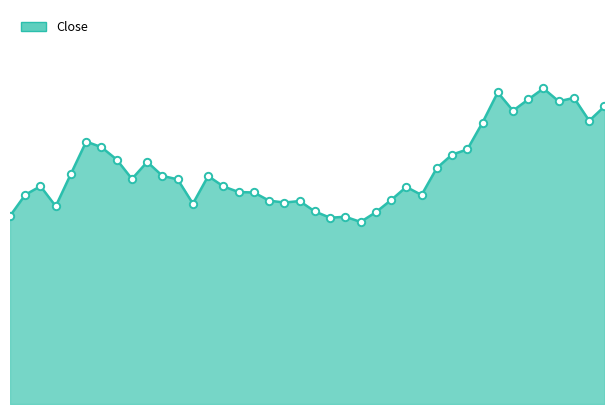

How many lines are shown in the chart?

1